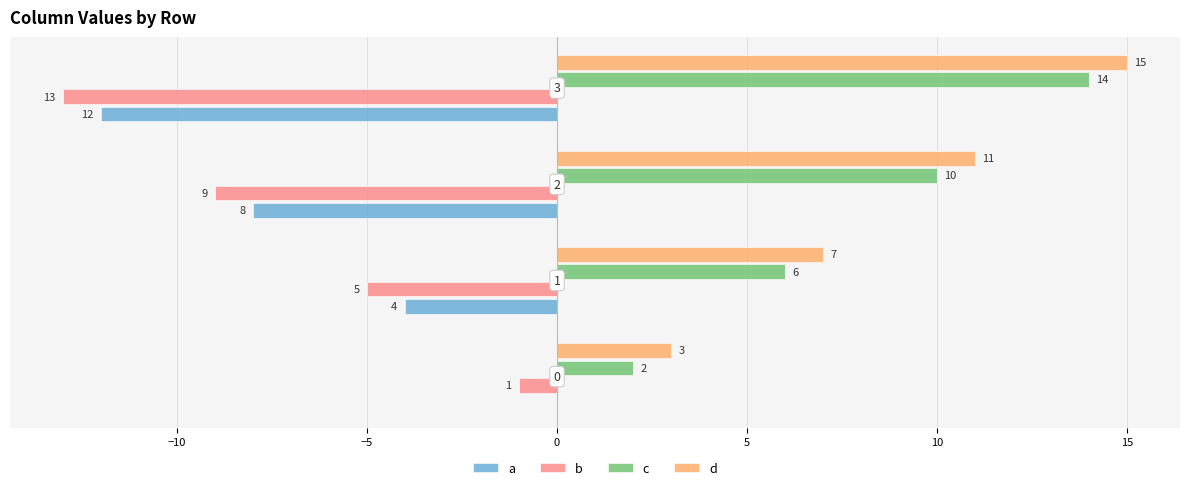

How many d values are between 7 and 15?

3